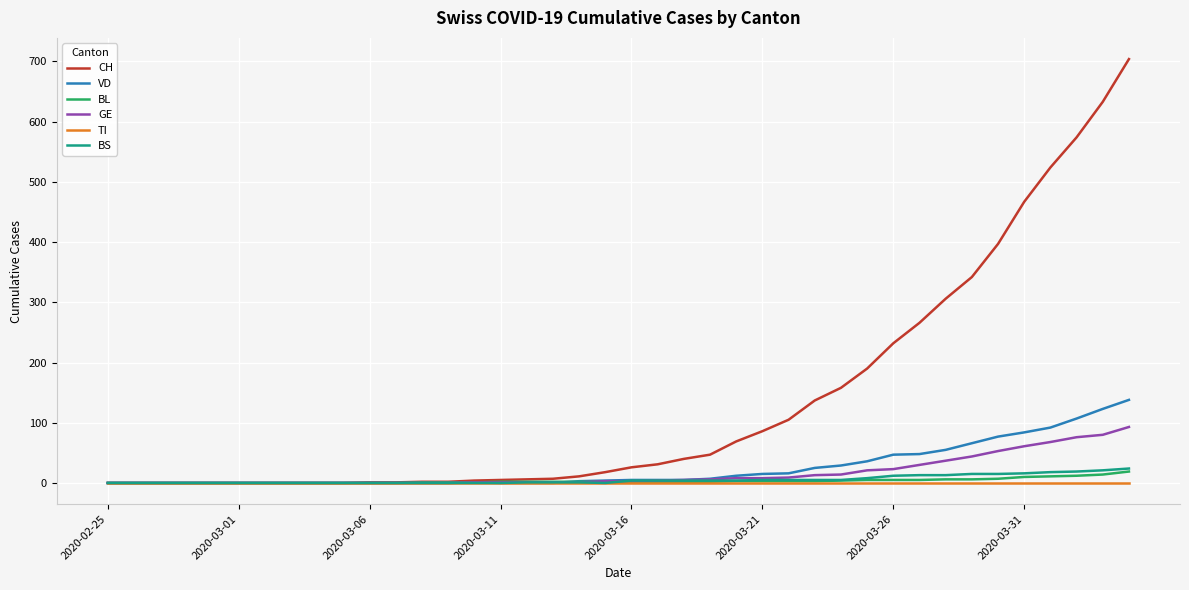

Which series has the largest range (max minus min)?

CH